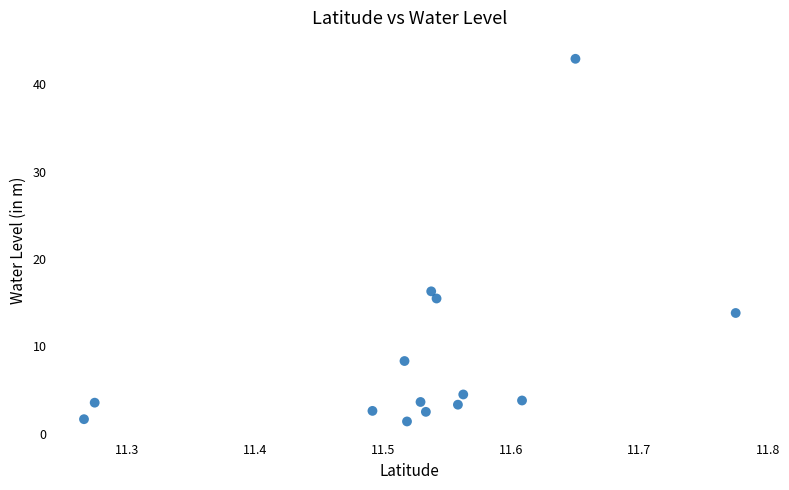

What Y value in the scatter plot is closest to 22?

16.3